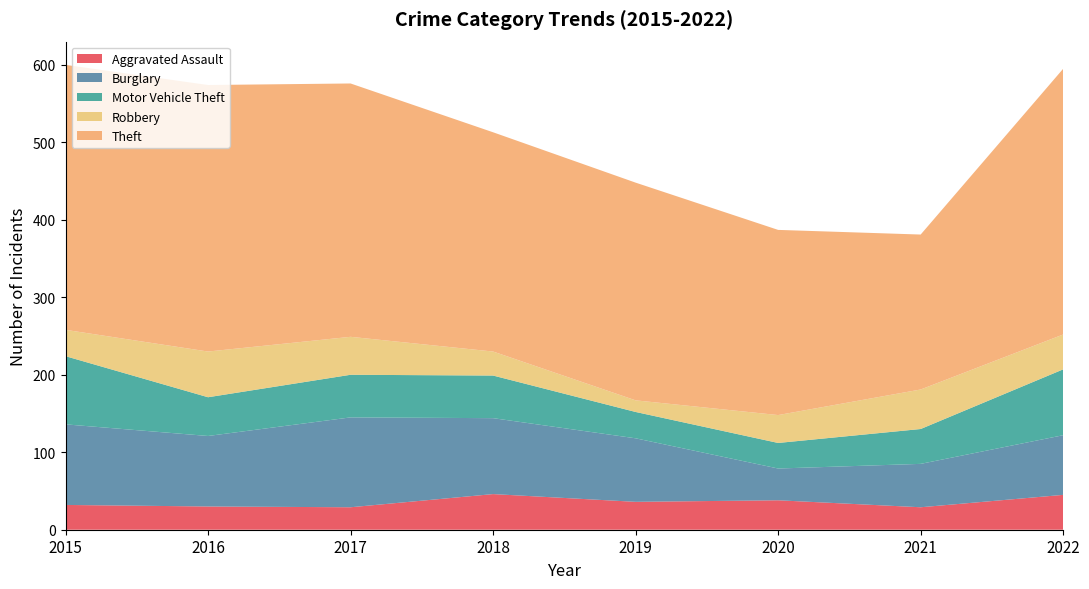

Reading right to left, what are all the values shown in this chart?

Aggravated Assault: 2022=45	2021=29	2020=38	2019=36	2018=46	2017=29	2016=30	2015=32
Burglary: 2022=77	2021=56	2020=41	2019=82	2018=98	2017=116	2016=91	2015=104
Motor Vehicle Theft: 2022=85	2021=45	2020=33	2019=34	2018=55	2017=55	2016=50	2015=88
Robbery: 2022=45	2021=51	2020=36	2019=15	2018=31	2017=49	2016=59	2015=34
Theft: 2022=343	2021=200	2020=239	2019=281	2018=283	2017=327	2016=344	2015=342